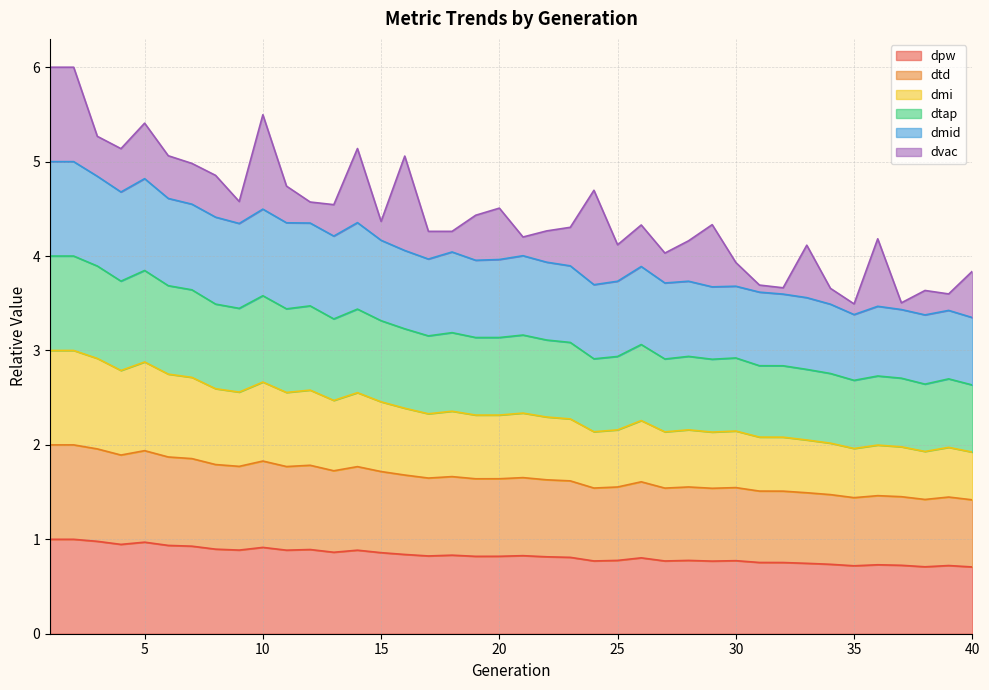

True or false: dmid and dtap cross at least once.

False